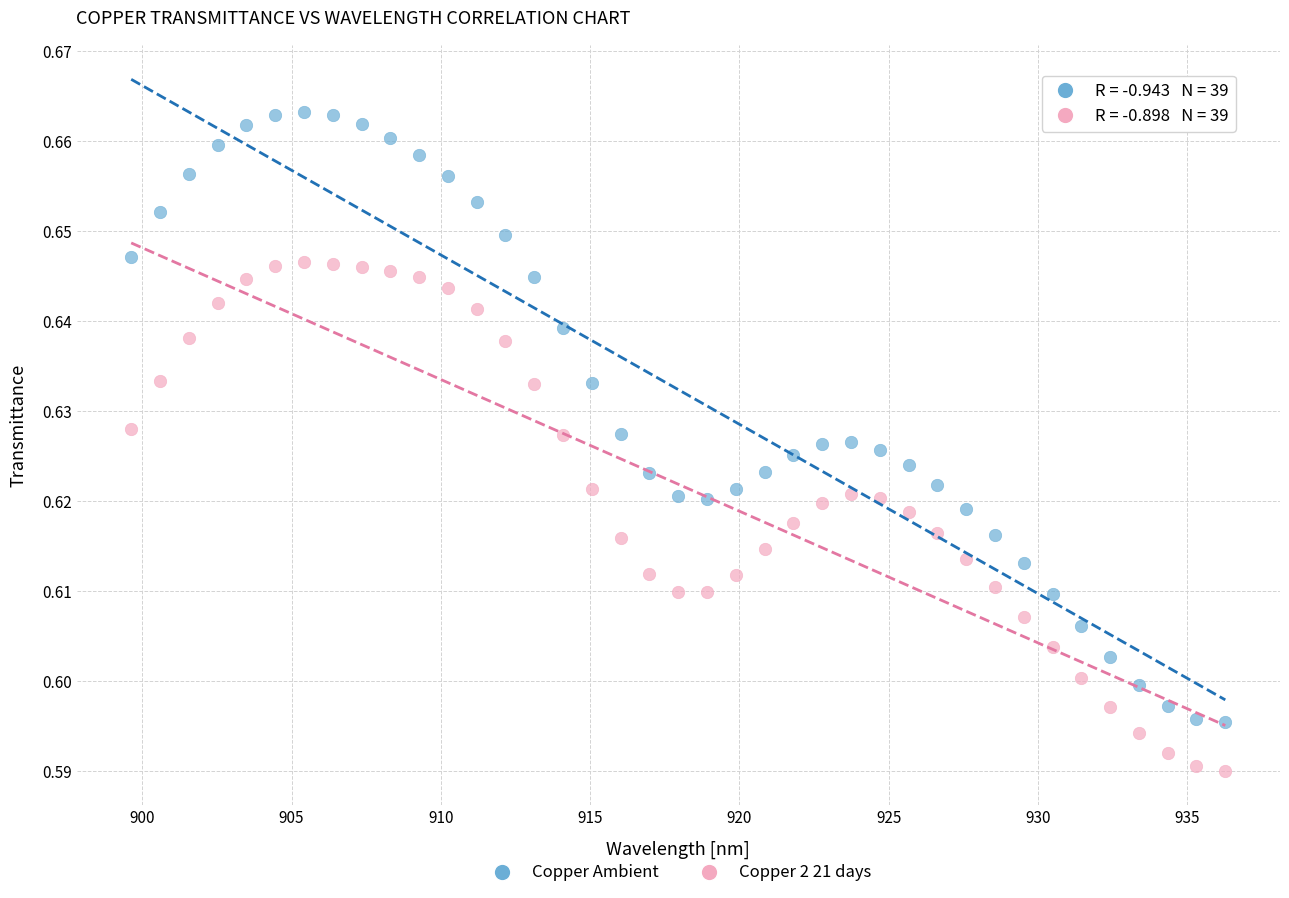

Which series has the widest spread of Y values?

Copper Ambient